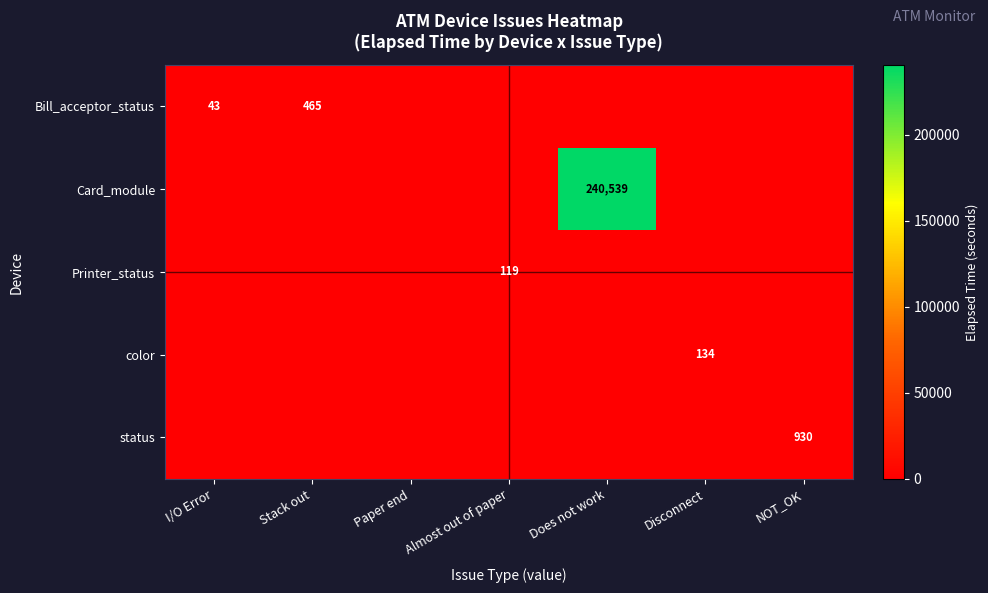

True or false: Bill_acceptor_status has a value of 136 at Stack out.

False